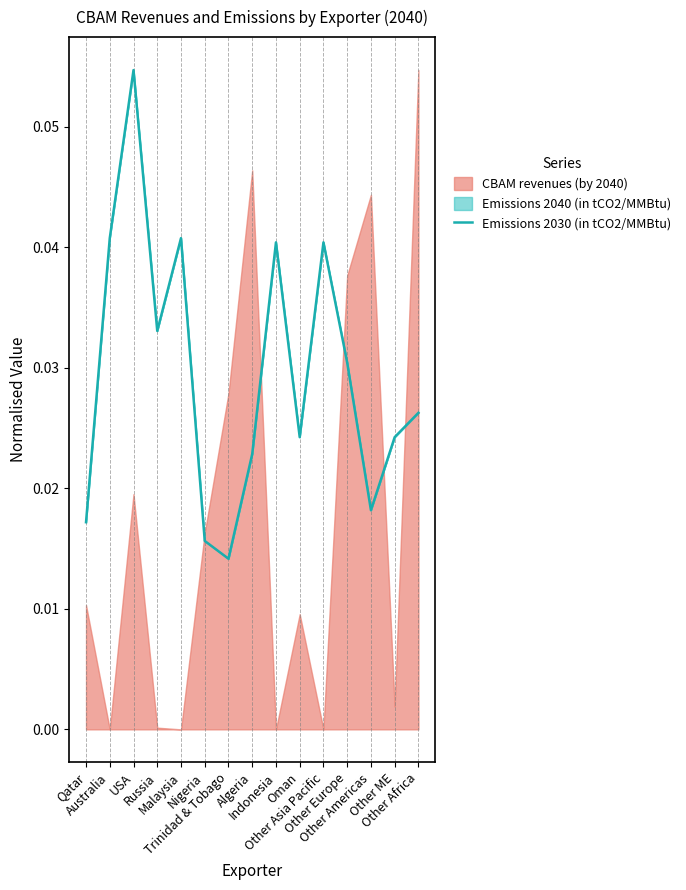

True or false: there are more than 1 points higher than both neighbors.

True